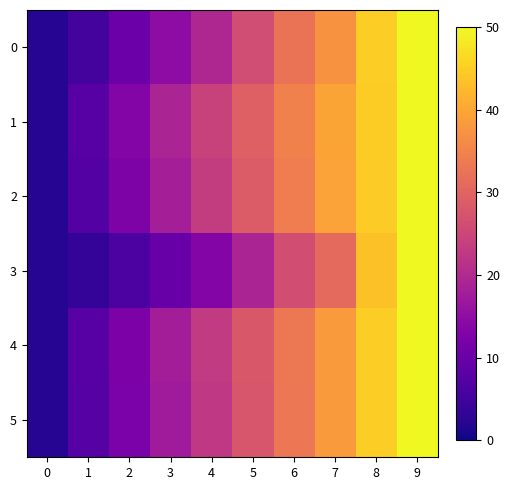

At how many categories does at least one series exceed 49?

1